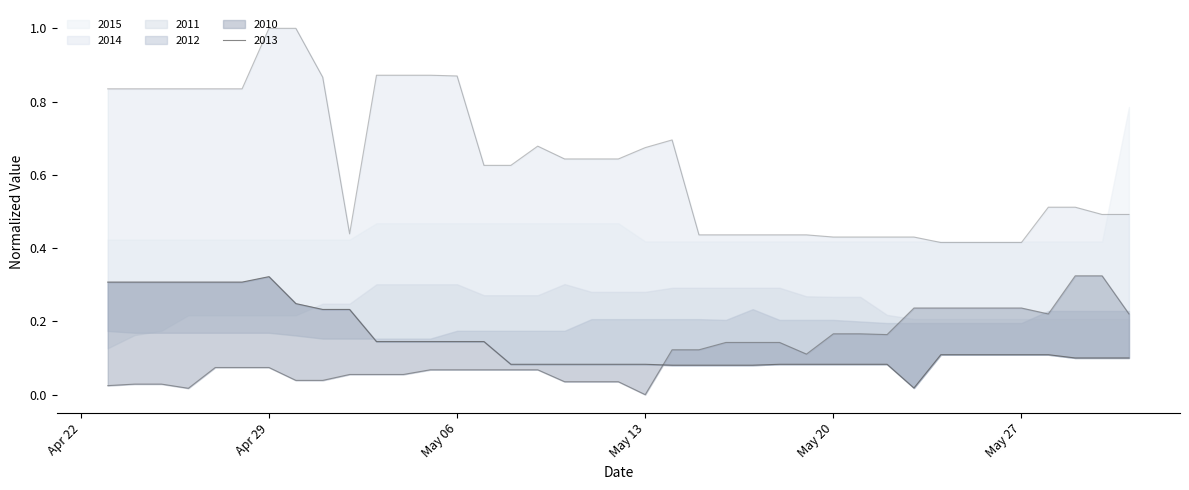

At which category is the sum across all series the highest?

Apr 29